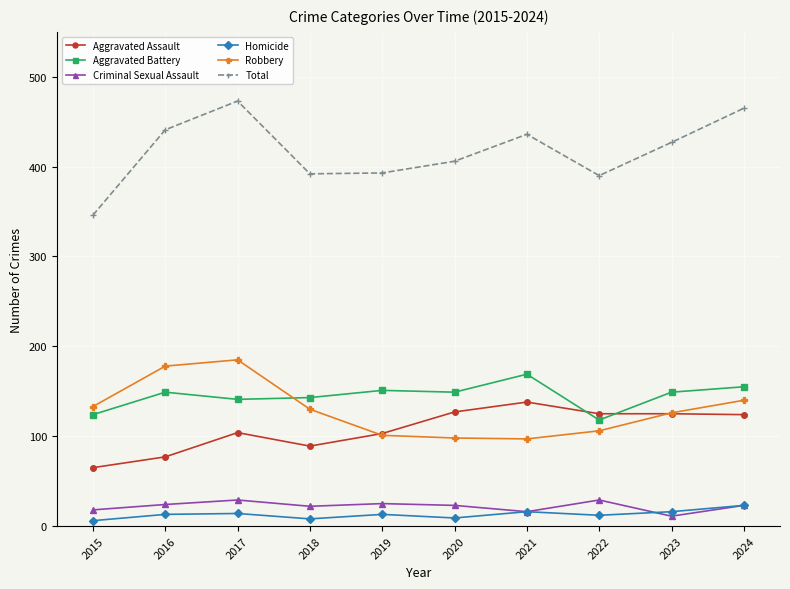

The value of Total at 2020 is 406. True or false?

True